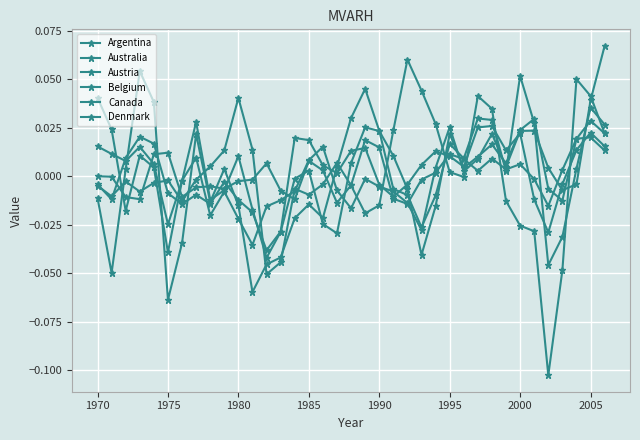

How many categories are shown in the chart?

37